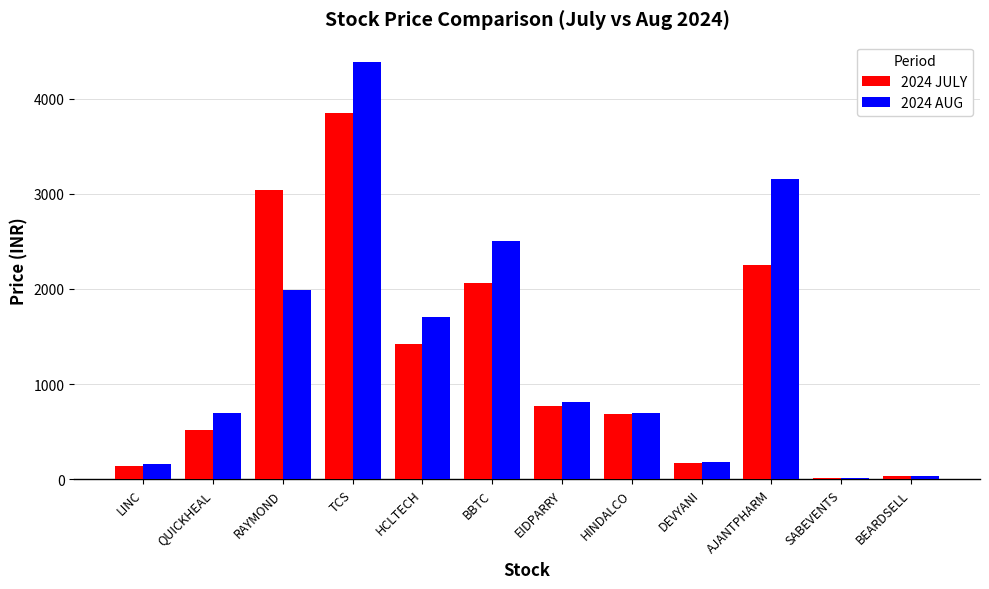

Does the chart contain stacked bars?

No